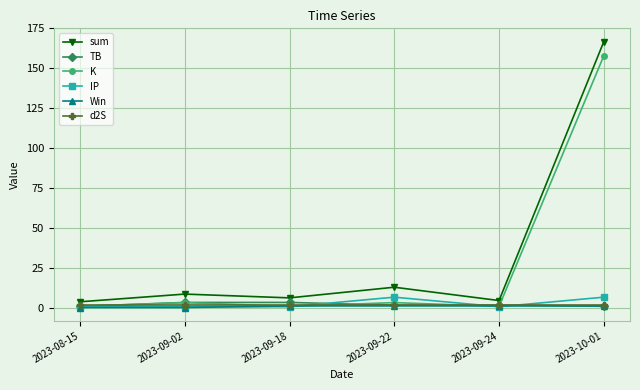

What is the greatest value displayed?

166.7